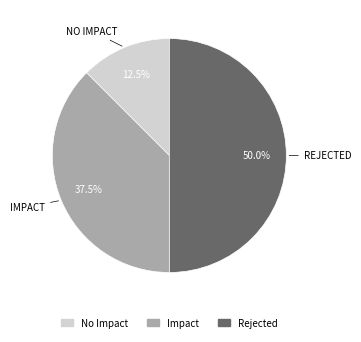

Which category has the biggest portion of the pie?

Rejected